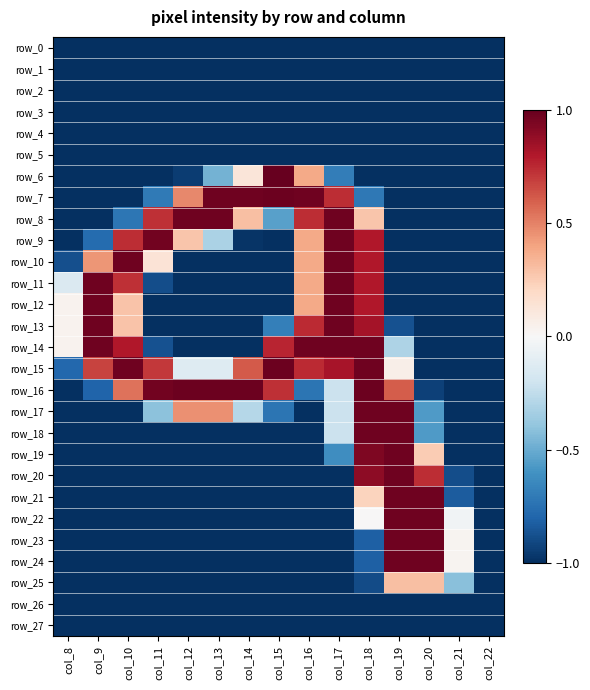

What is the maximum value shown in the chart?

1.0